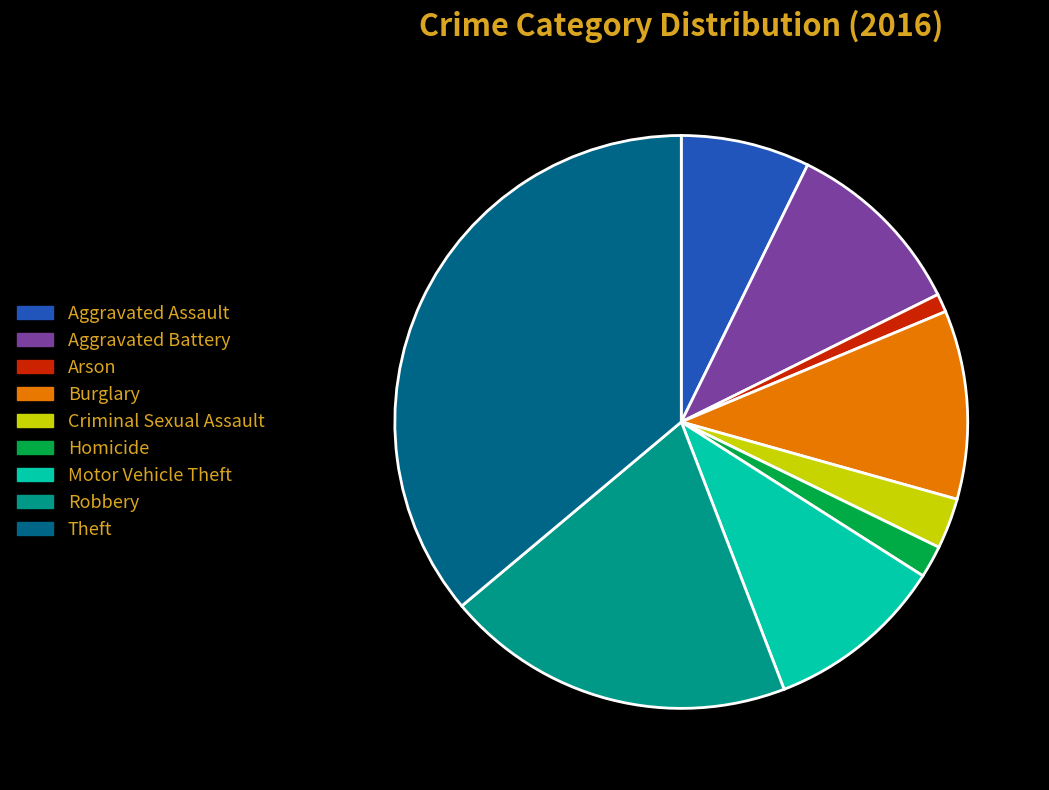

True or false: Arson accounts for 13% of the total.

False